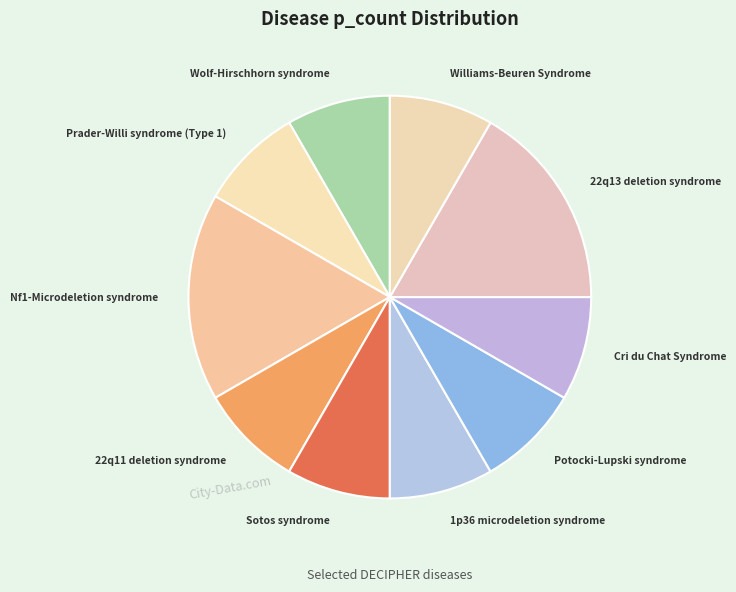

How many slices are in this pie chart?

10